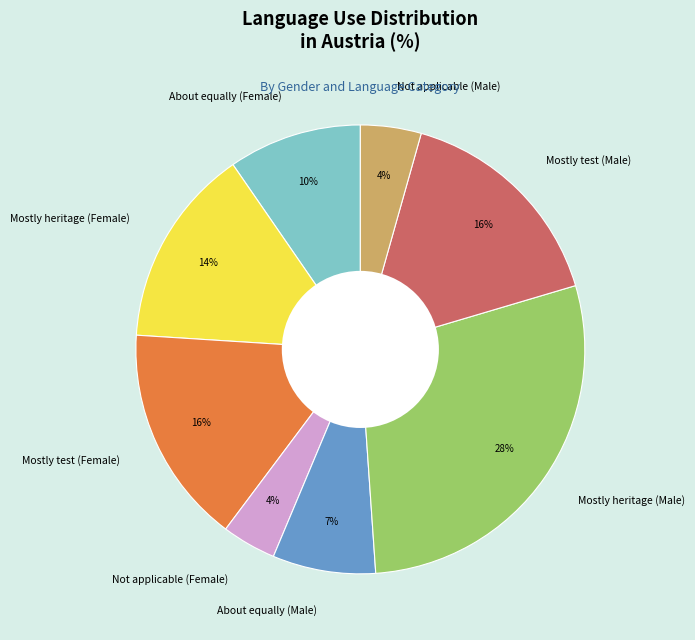

Which category has the biggest portion of the pie?

Mostly heritage (Male)